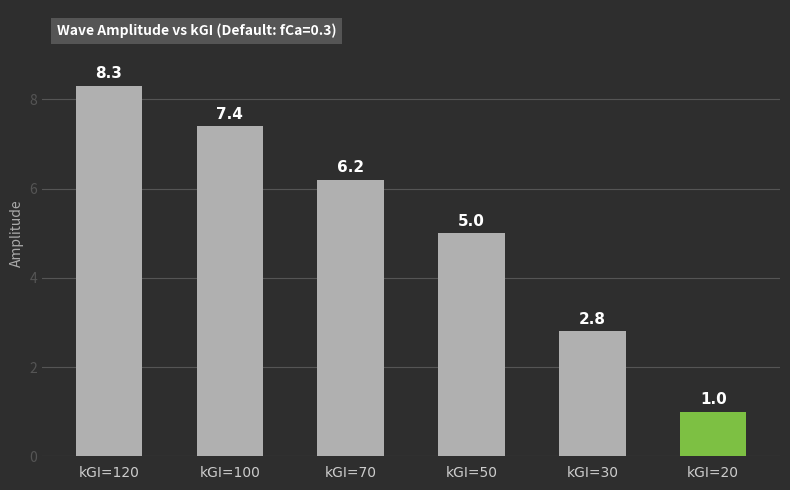

List the labels in order of value, largest first.

kGI=120, kGI=100, kGI=70, kGI=50, kGI=30, kGI=20